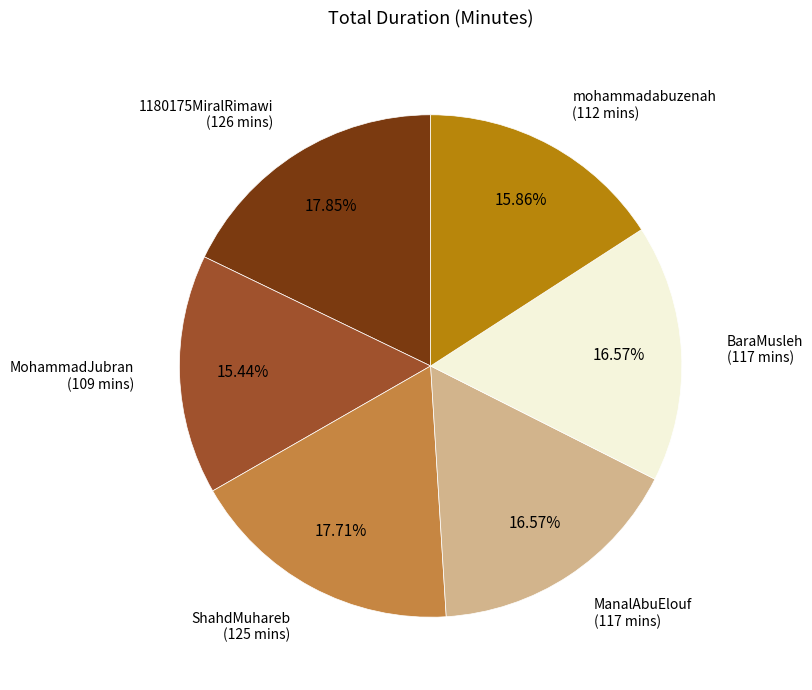

Is there a majority slice in this chart?

No